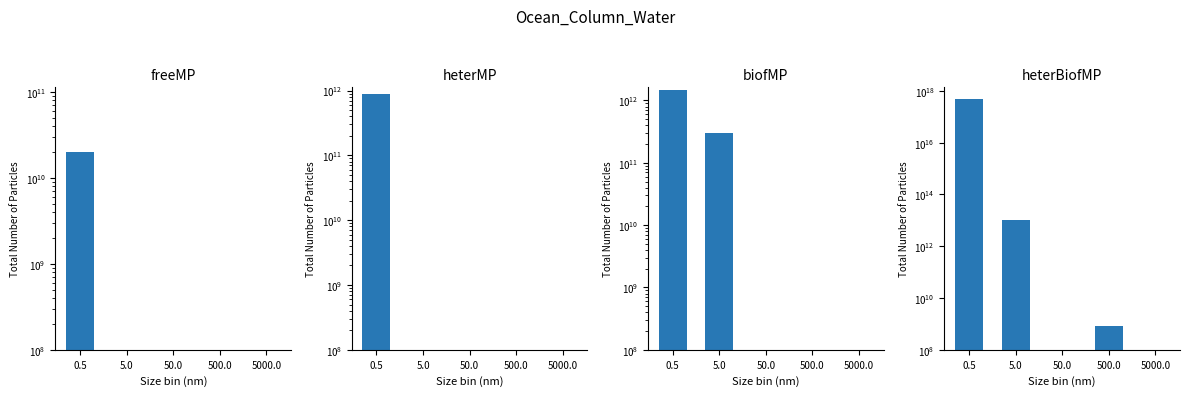

How many bars are there in total?

20